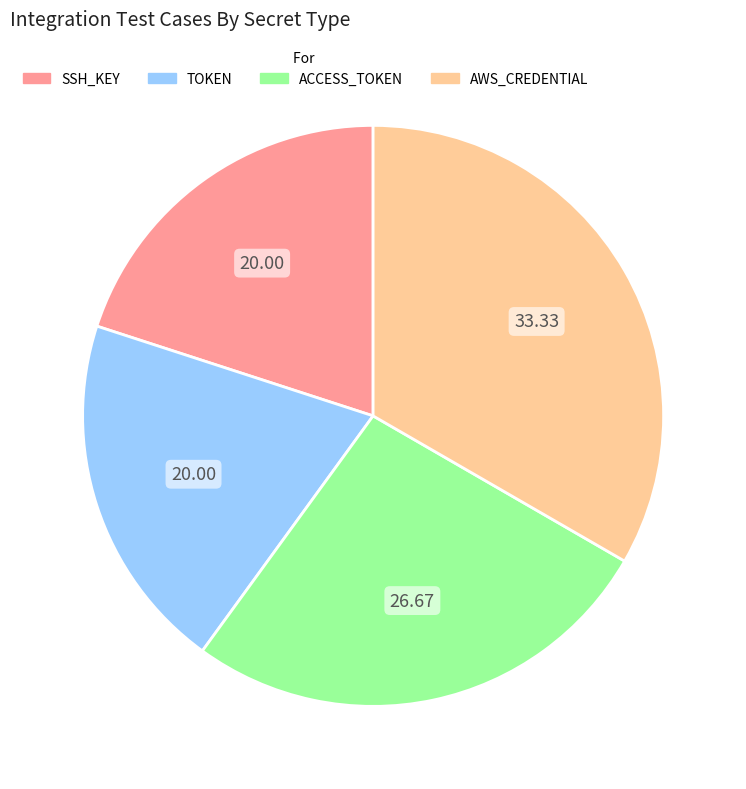

Between AWS_CREDENTIAL and ACCESS_TOKEN, which is larger?

AWS_CREDENTIAL